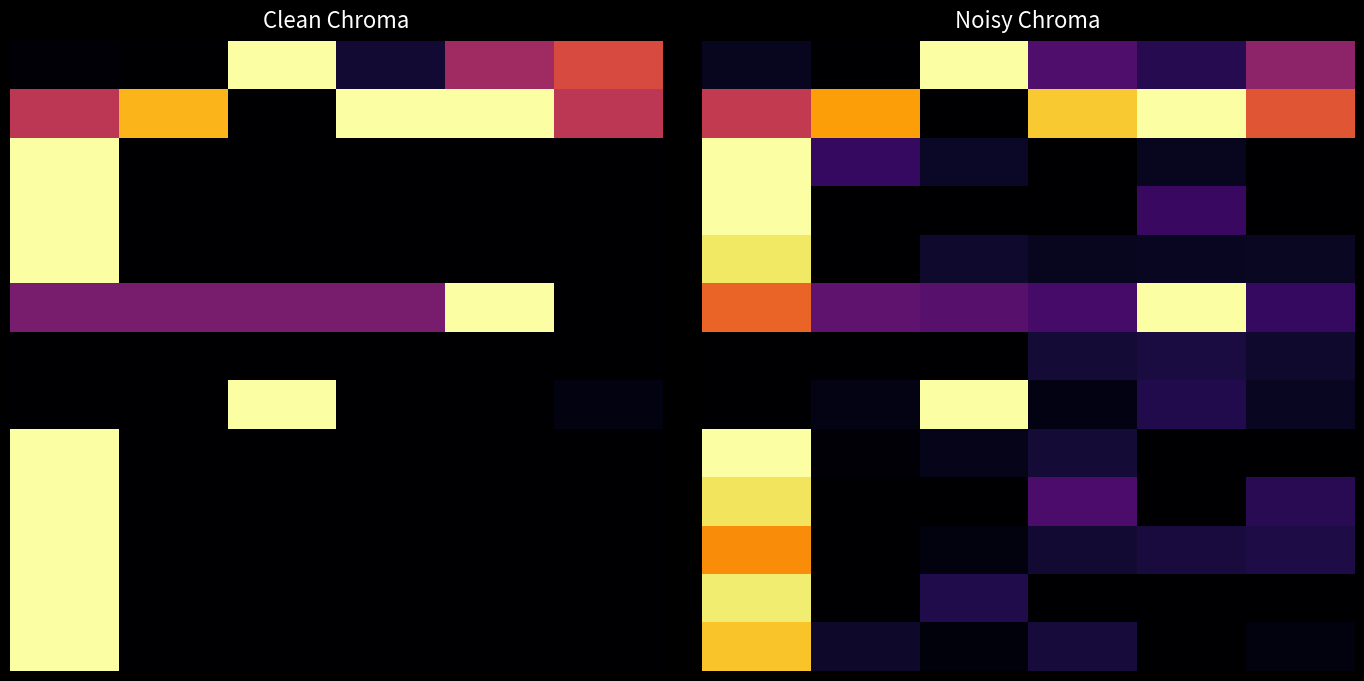

What is the total value across all series at 14?

2.8